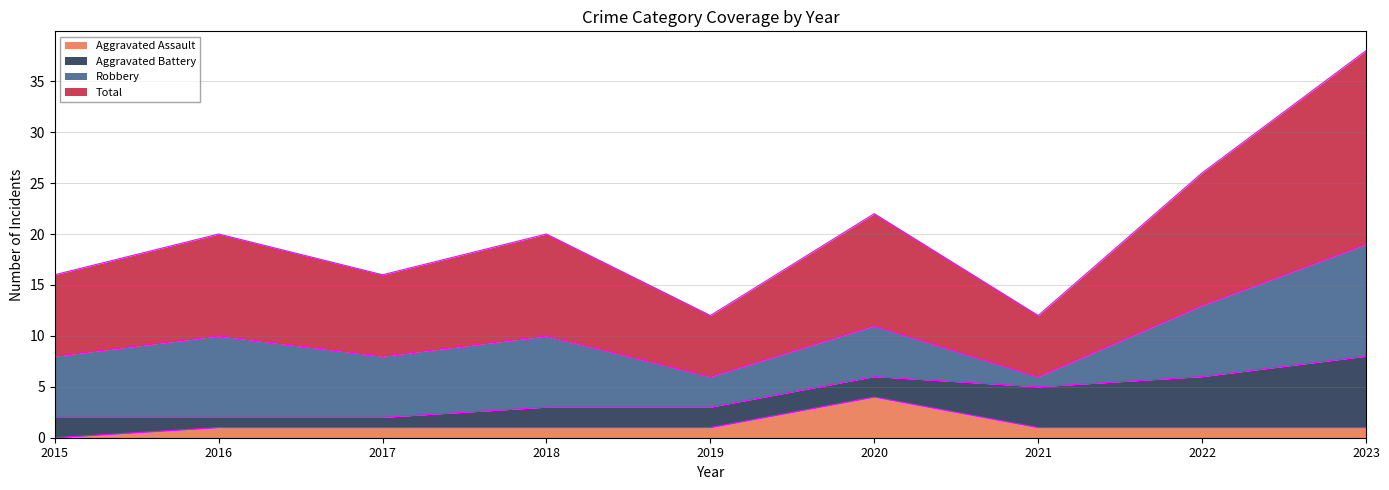

List the labels in order of Aggravated Assault value, largest first.

2020, 2016, 2017, 2018, 2019, 2021, 2022, 2023, 2015